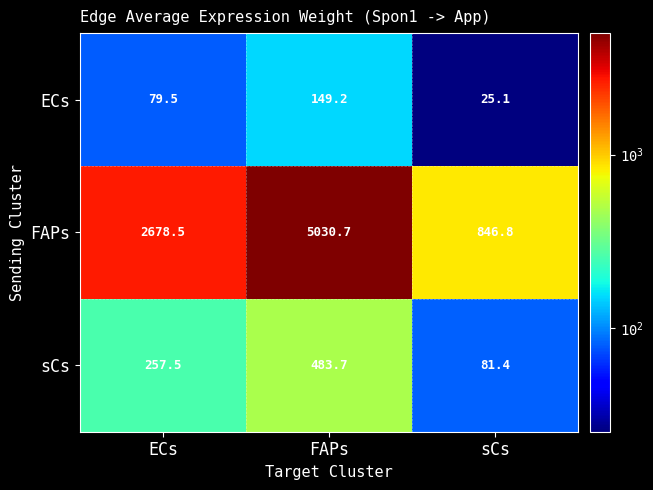

What is the minimum value for ECs?

25.1